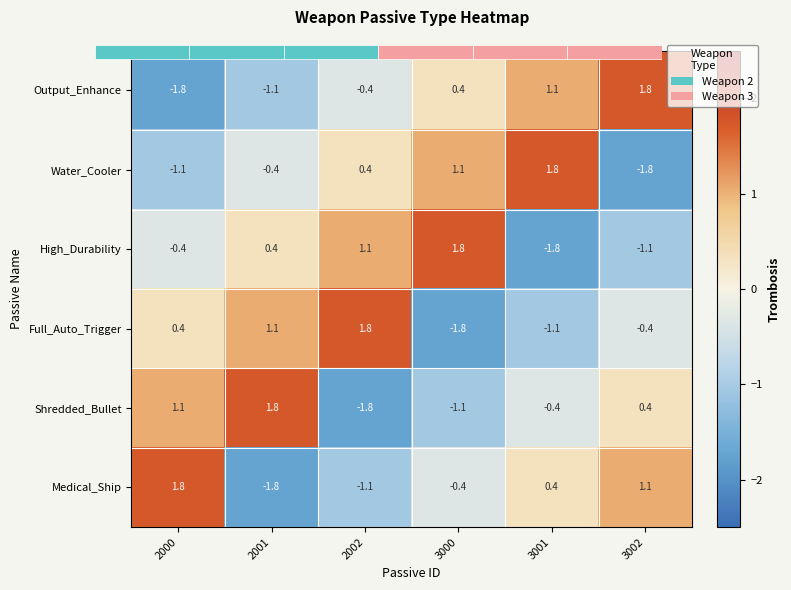

What value does the Full_Auto_Trigger series have at 3002?

-0.4